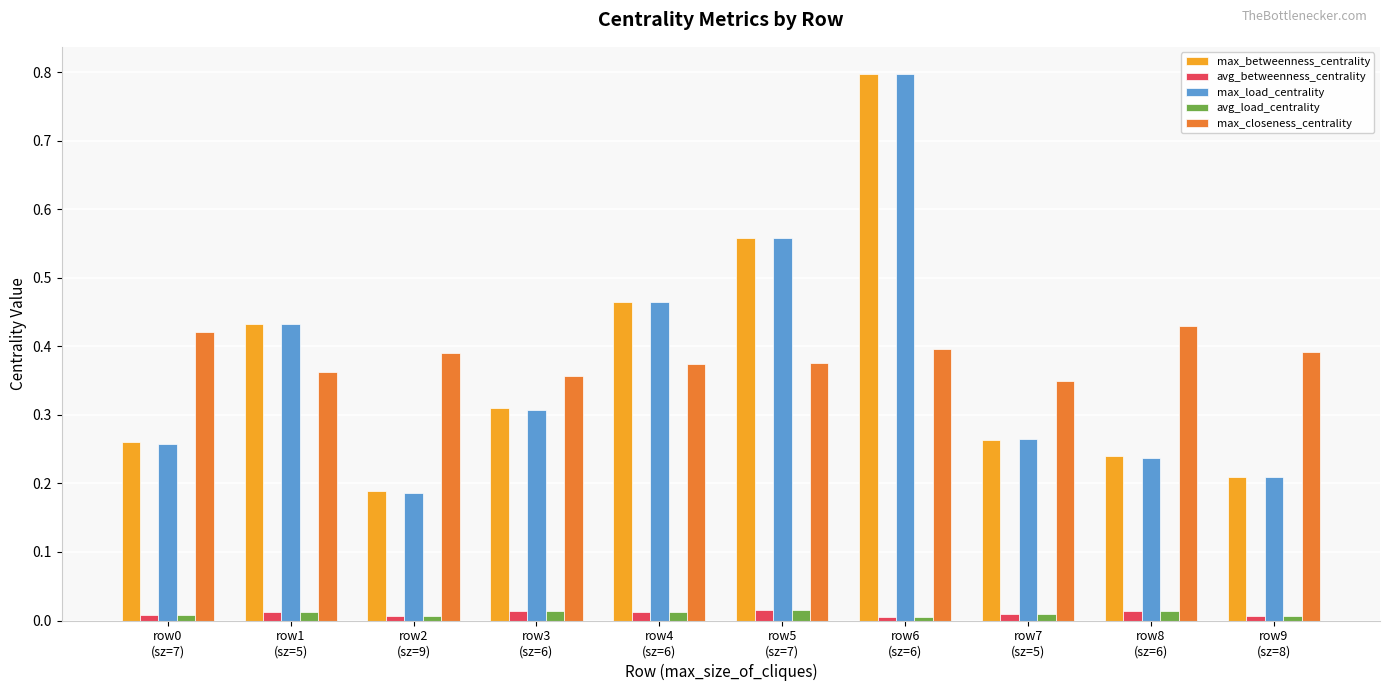

How many distinct data groups are displayed?

5